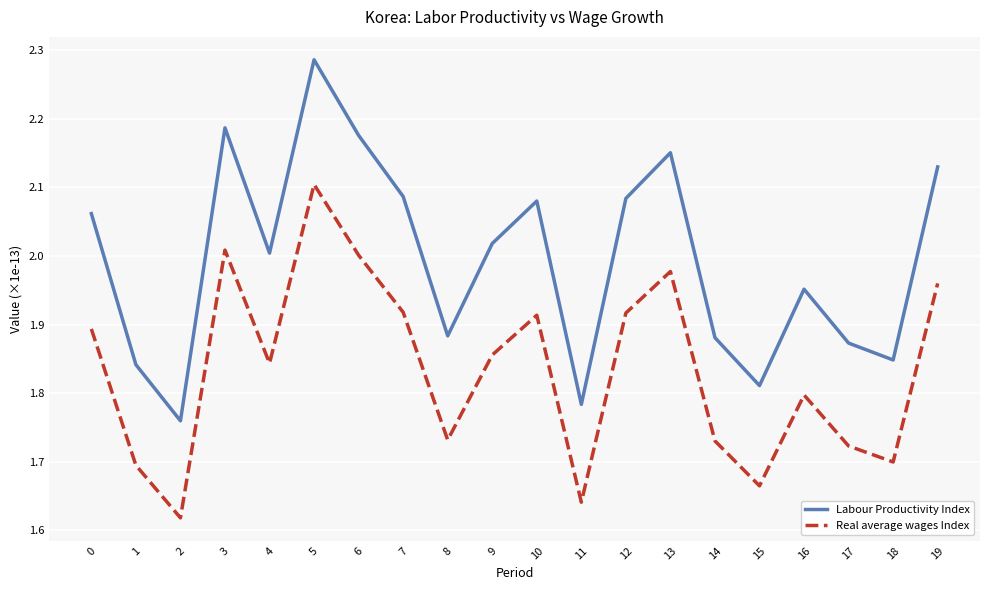

True or false: Labour Productivity Index has more than 1 points higher than both neighbors.

True